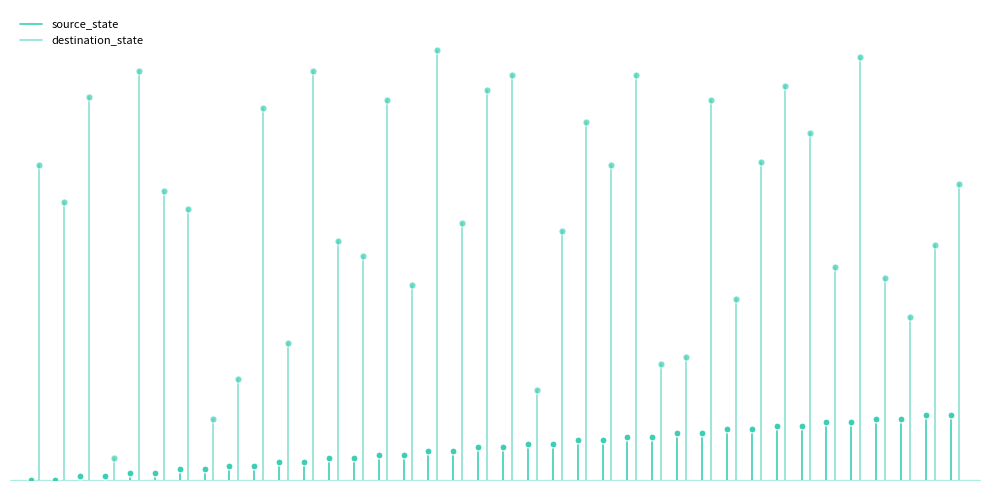

The value of destination_state at −5 is -35. True or false?

False